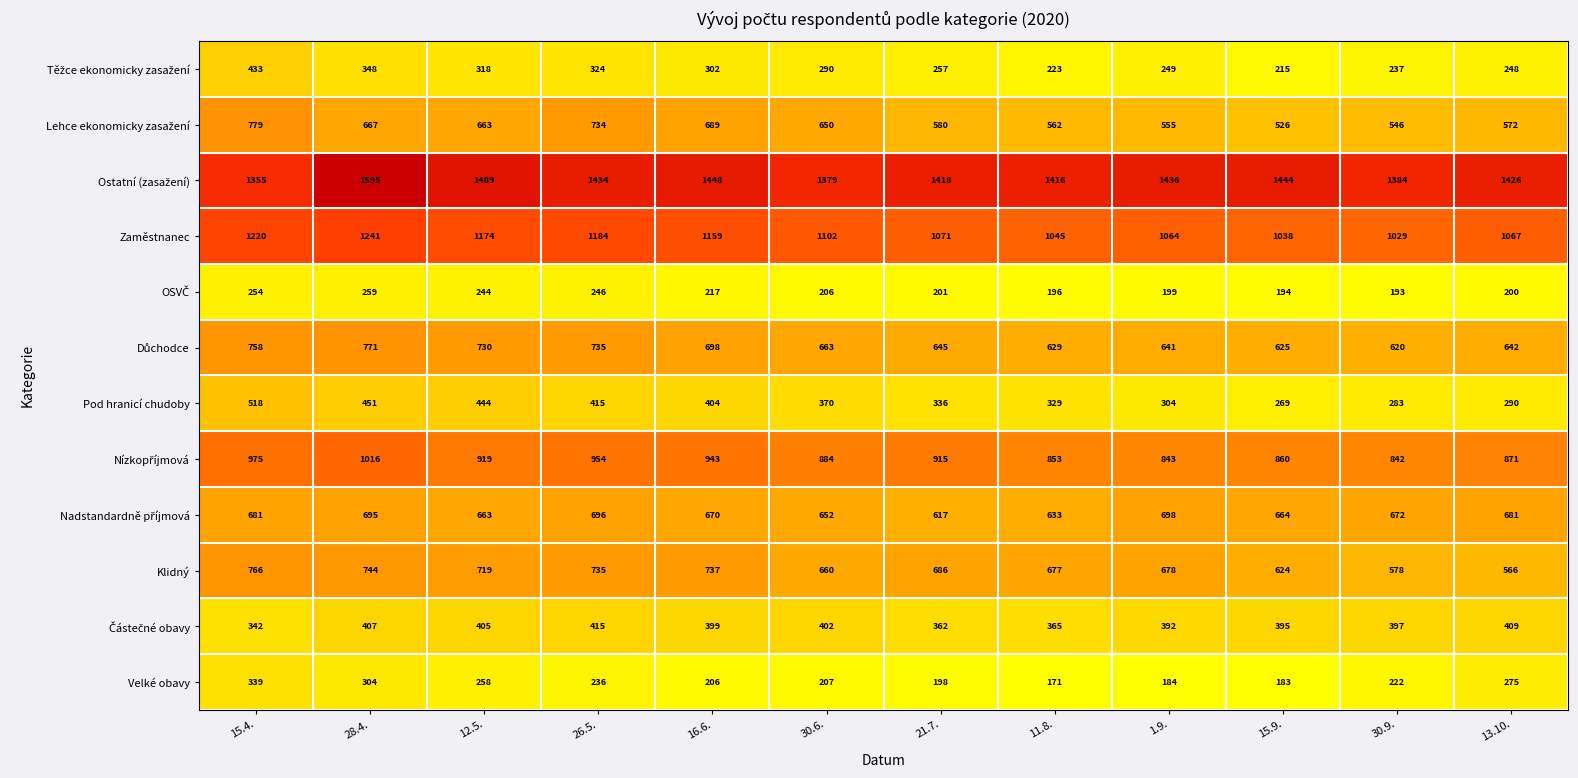

What is the difference between the highest and lowest values at 30.9.?

1191